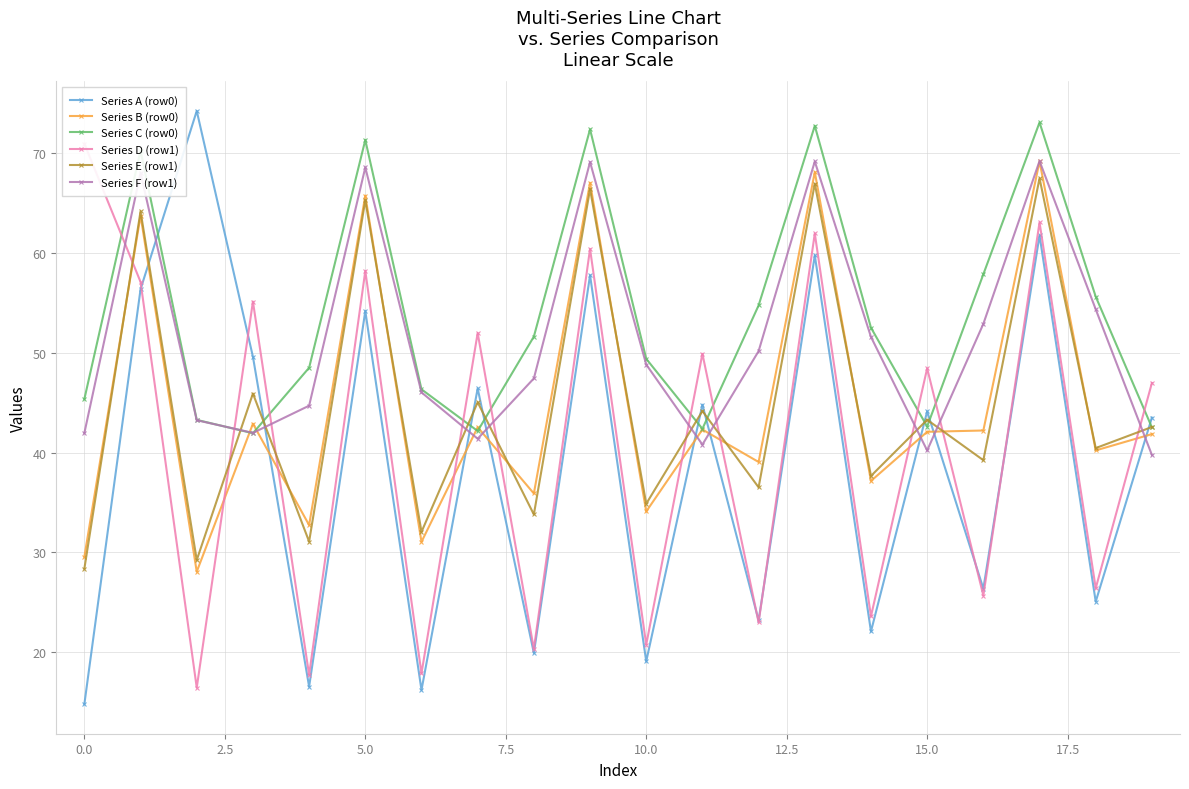

What is the maximum value for Series B (row0)?

69.2